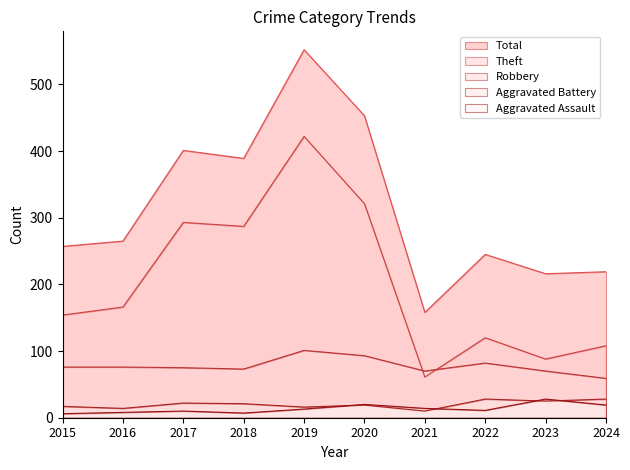

Does the chart display data point markers on the line(s)?

No